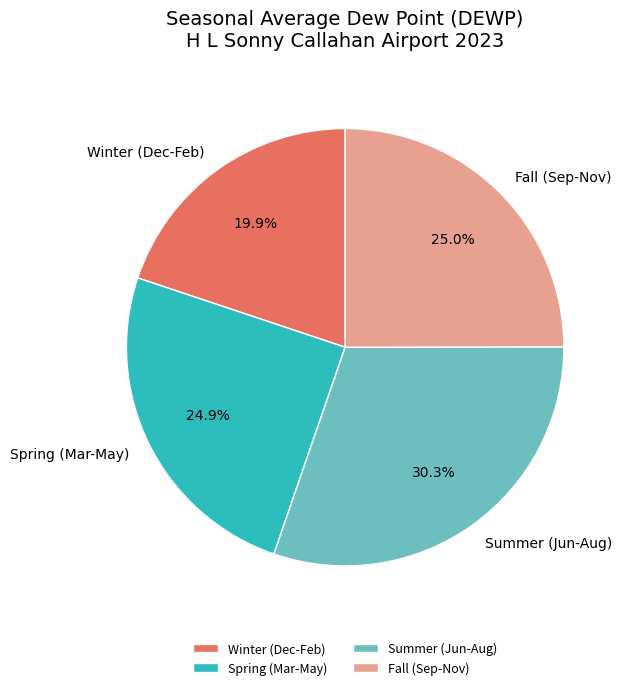

Do Spring (Mar-May) and Summer (Jun-Aug) together represent more than half of the pie?

Yes